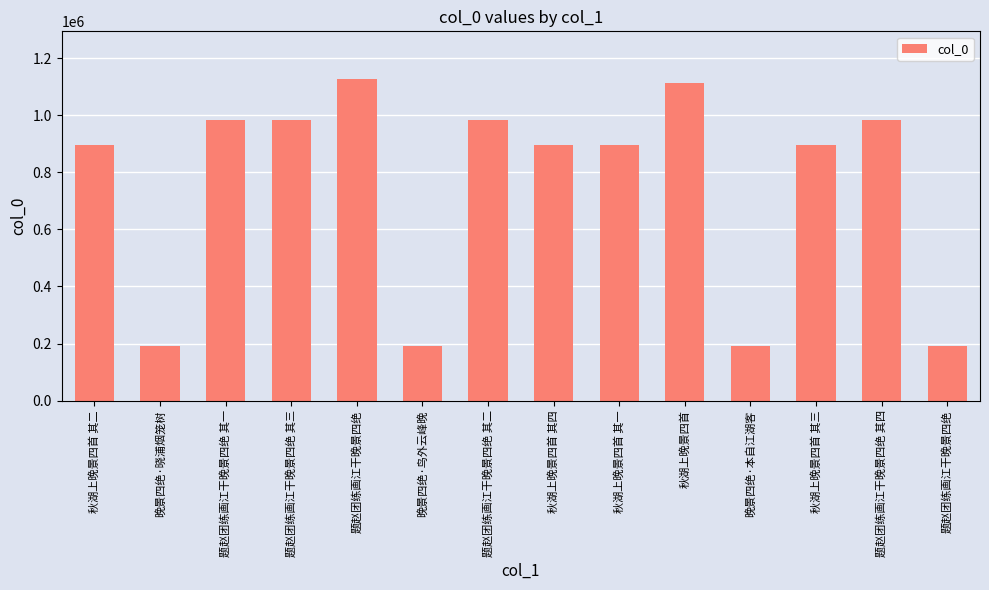

What is the value of the 10th bar from the left?

1112290